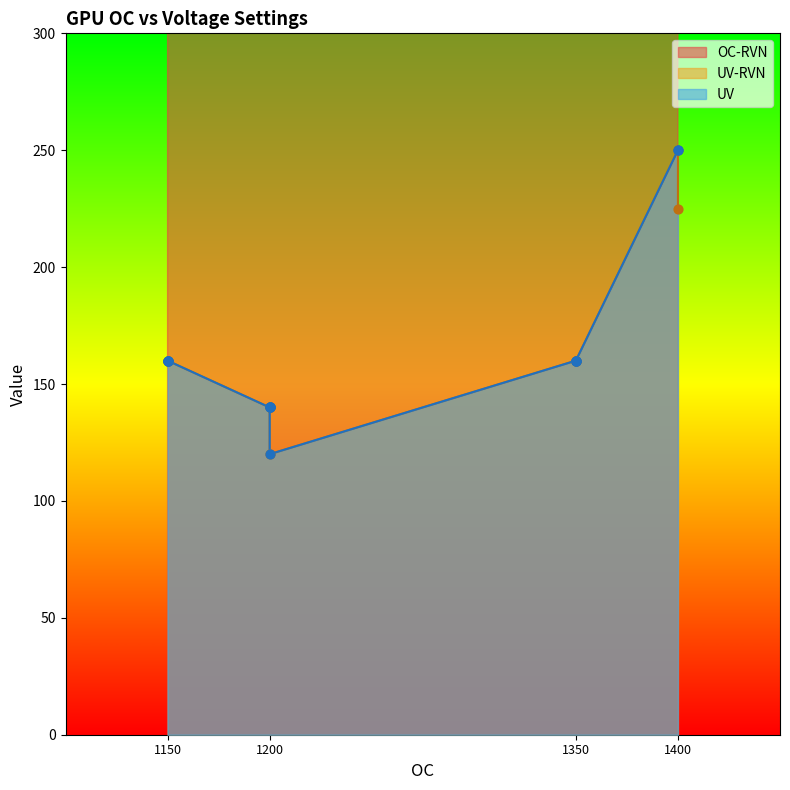

Which series has the largest Y range (max minus min)?

OC-RVN